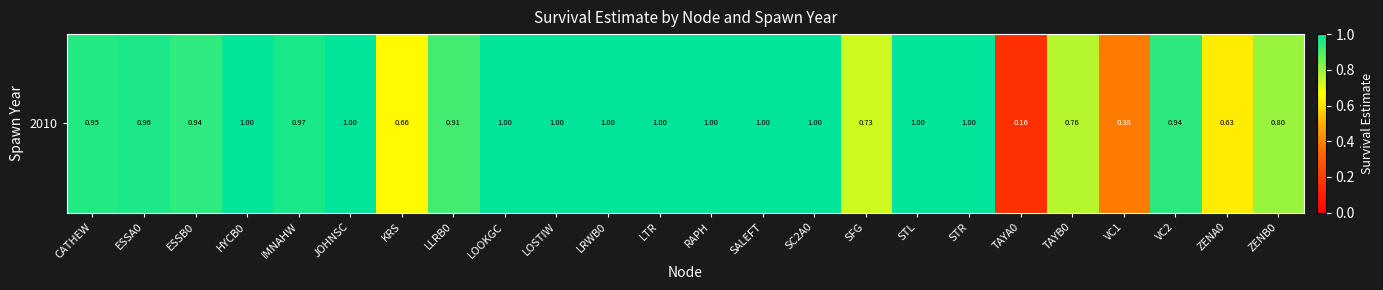

Is it true that the value at STL is 1.0?

True